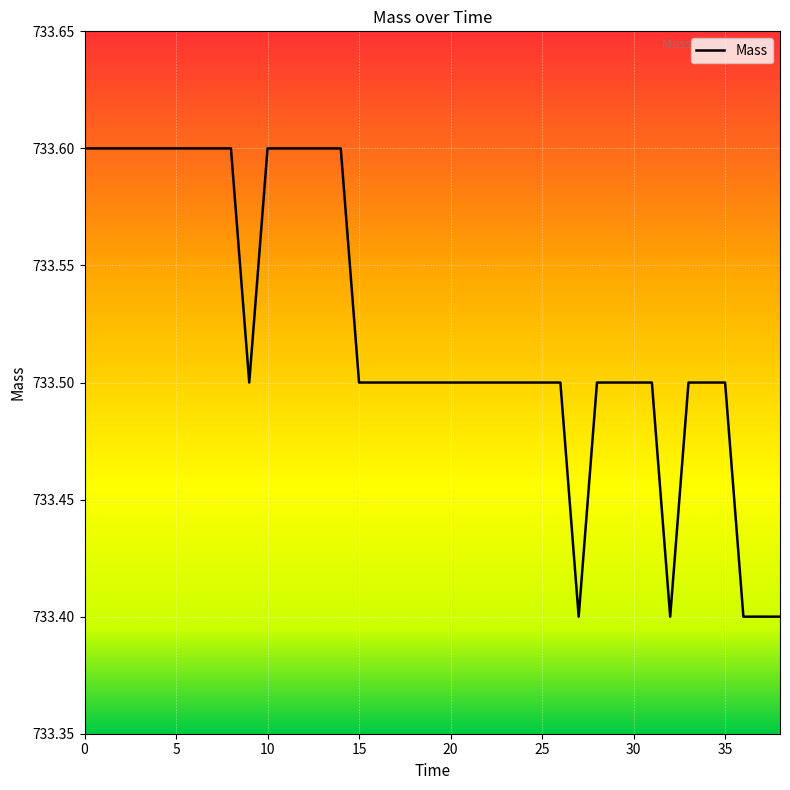

Is this an area chart (filled region under the line)?

No